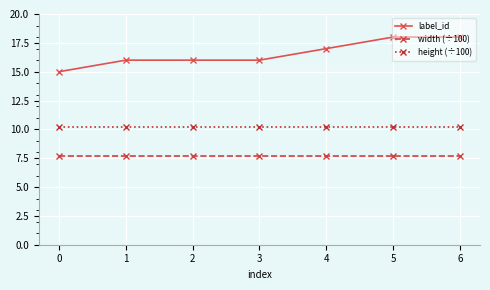

What is the sum of the width (÷100) values at 6 and 0?

15.4